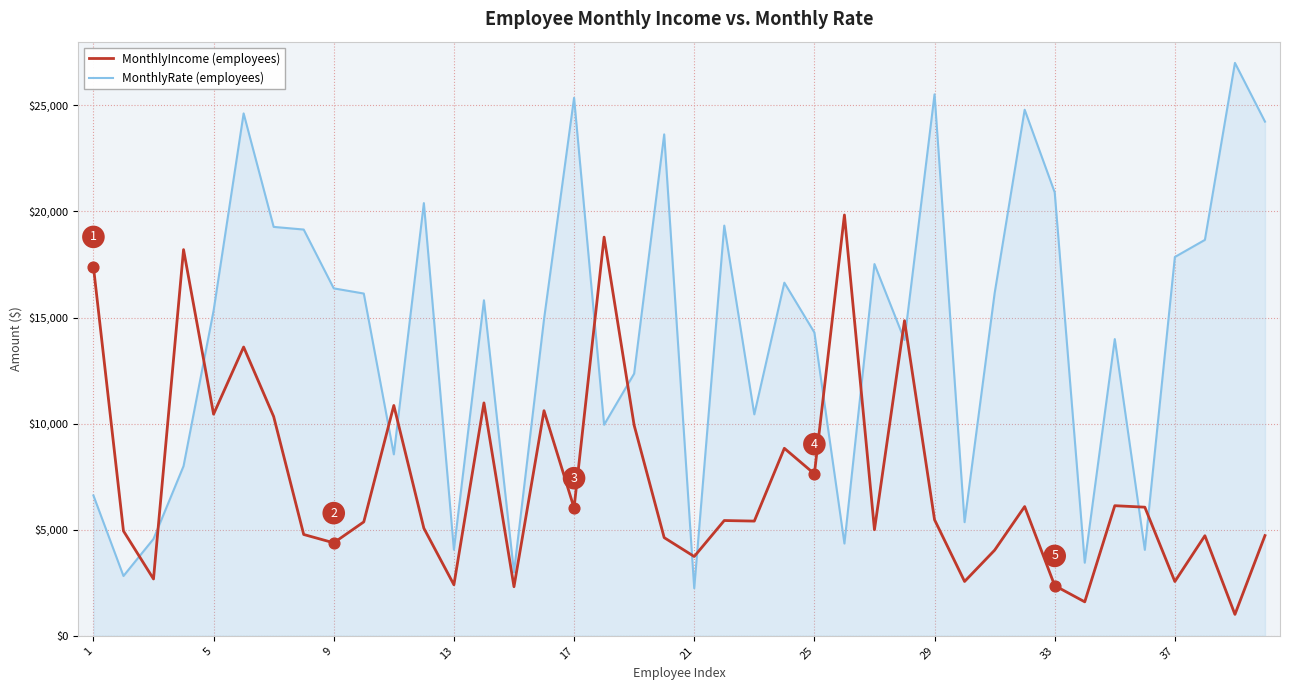

What is the minimum value shown in the chart?

1009